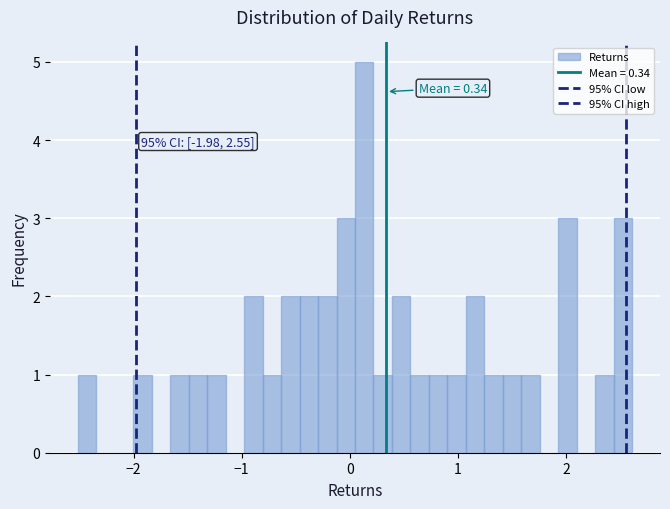

Around what value on the x-axis is the tallest bar? Give the approximate position of its centre, as read against the axis.

0.1